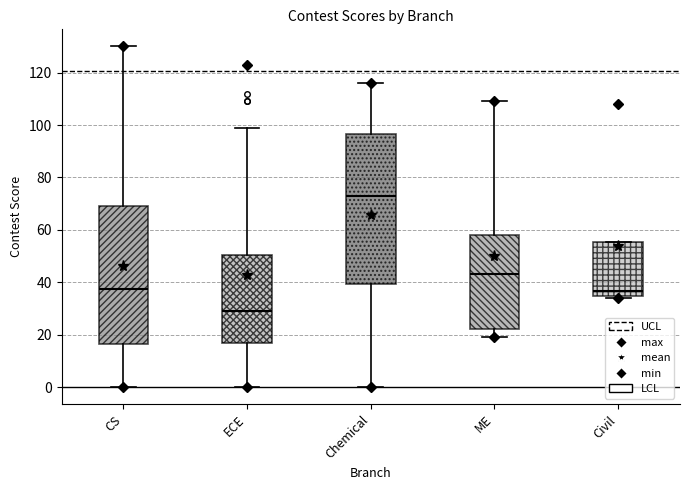

Comparing the boxes themselves (not the whiskers), which one is the tallest?

Chemical